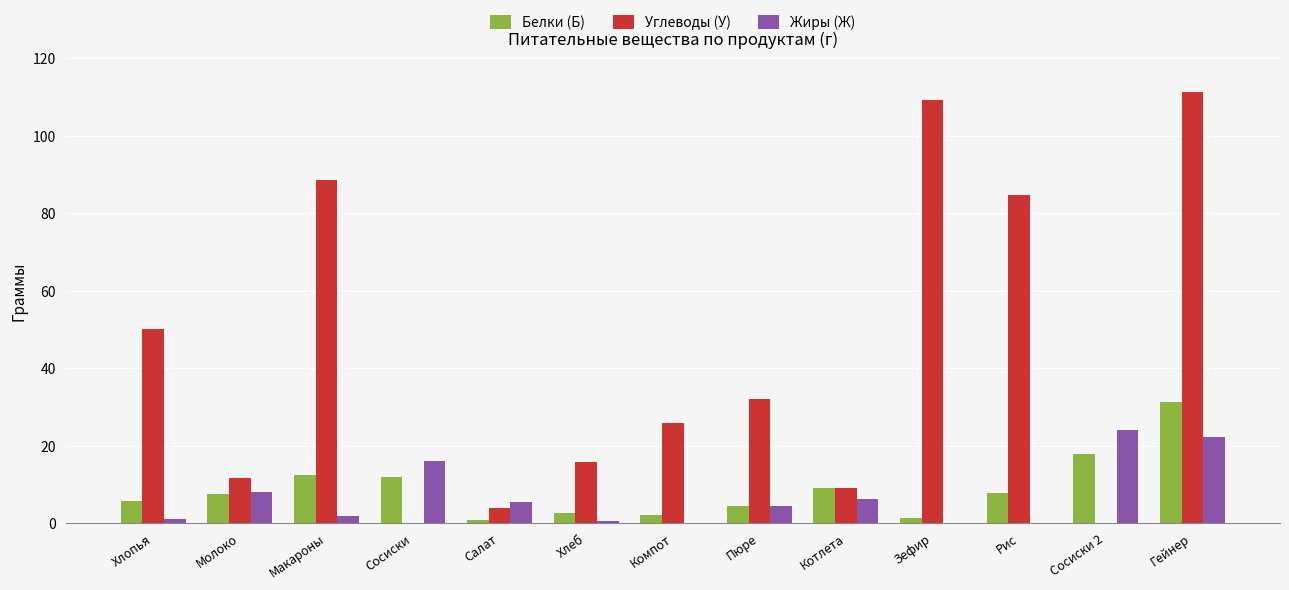

Where is Углеводы (У) nearest to the value 55?

Хлопья